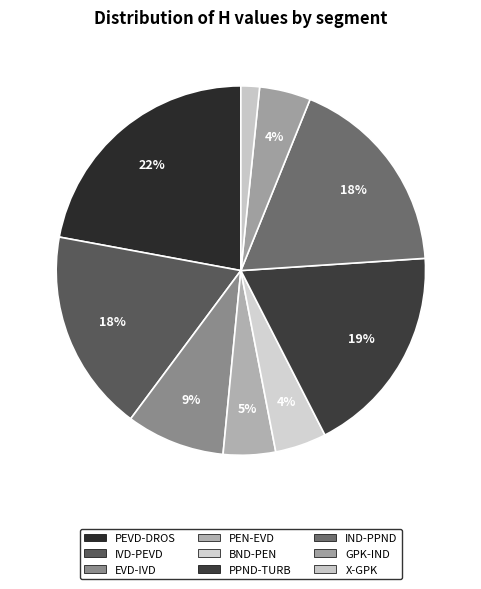

To the nearest percent, what portion does X-GPK represent?

2%